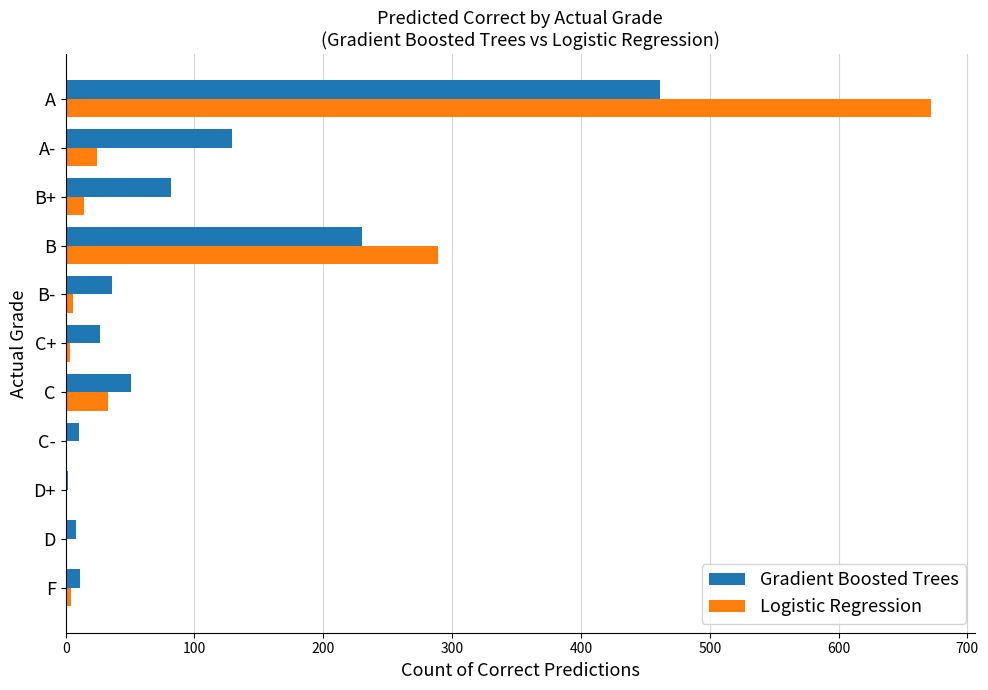

Where is Logistic Regression nearest to the value 336?

B